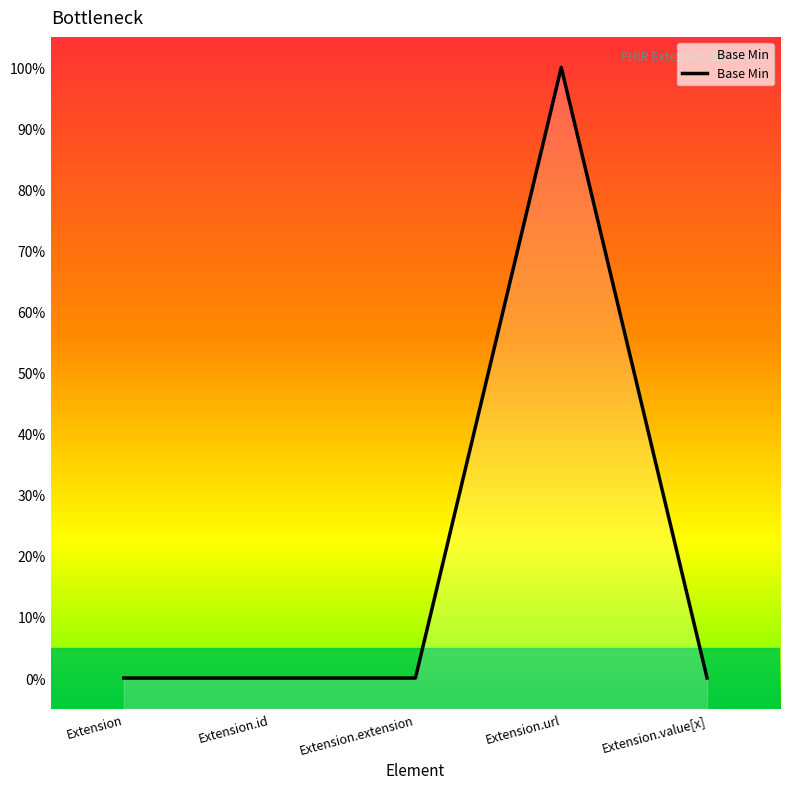

The chart shows a value of 0 at Extension.value[x]. True or false?

False